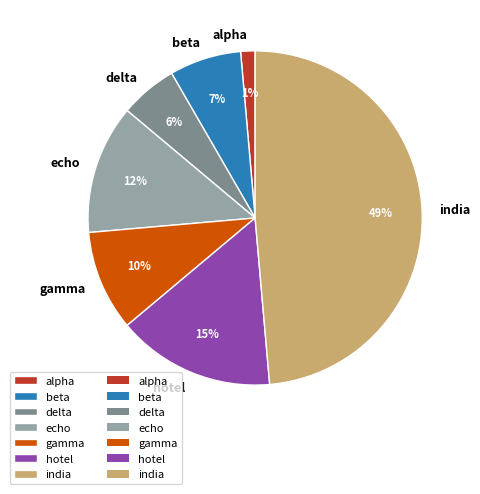

Count the number of slices in the pie.

7